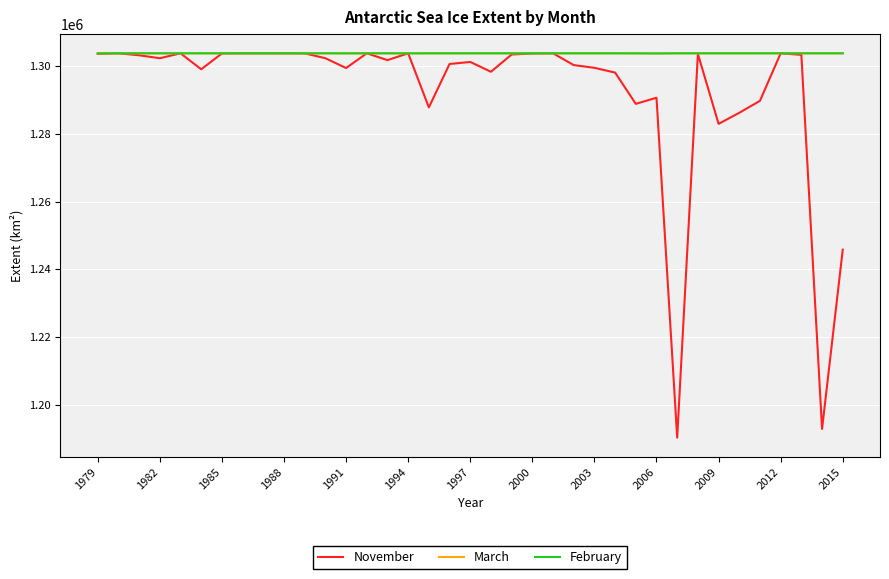

Which series has the widest spread of values?

November